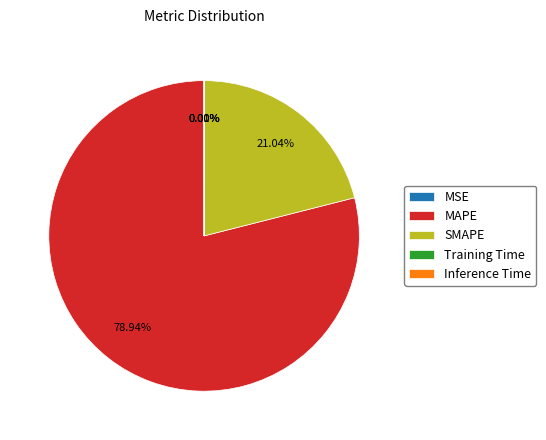

What is the largest slice in the pie chart?

MAPE